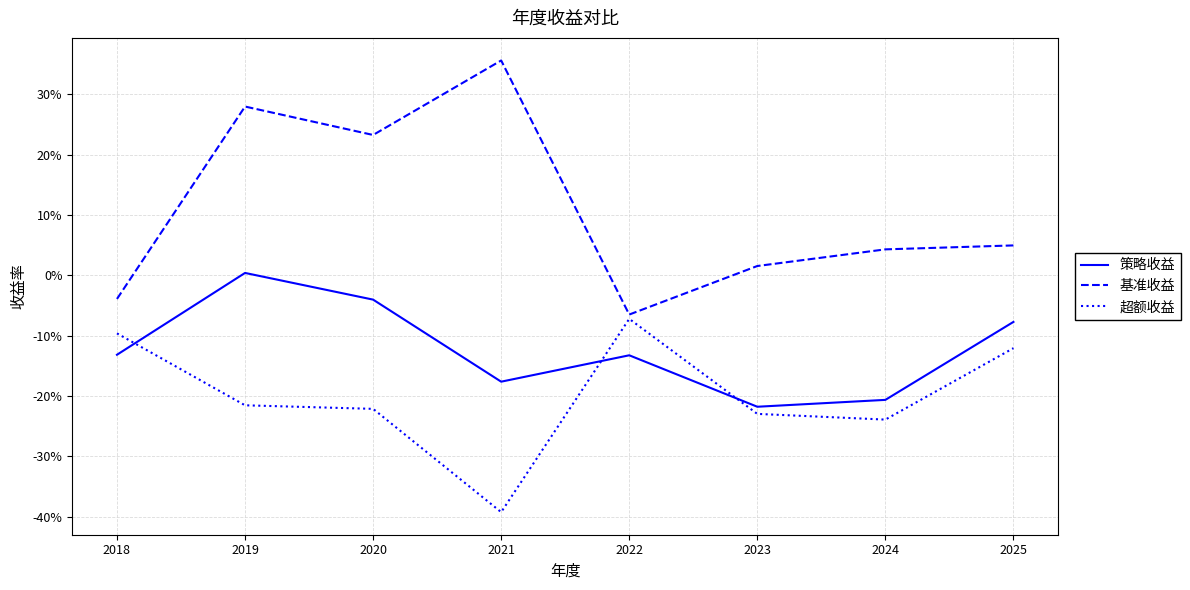

Does the chart display data point markers on the line(s)?

No